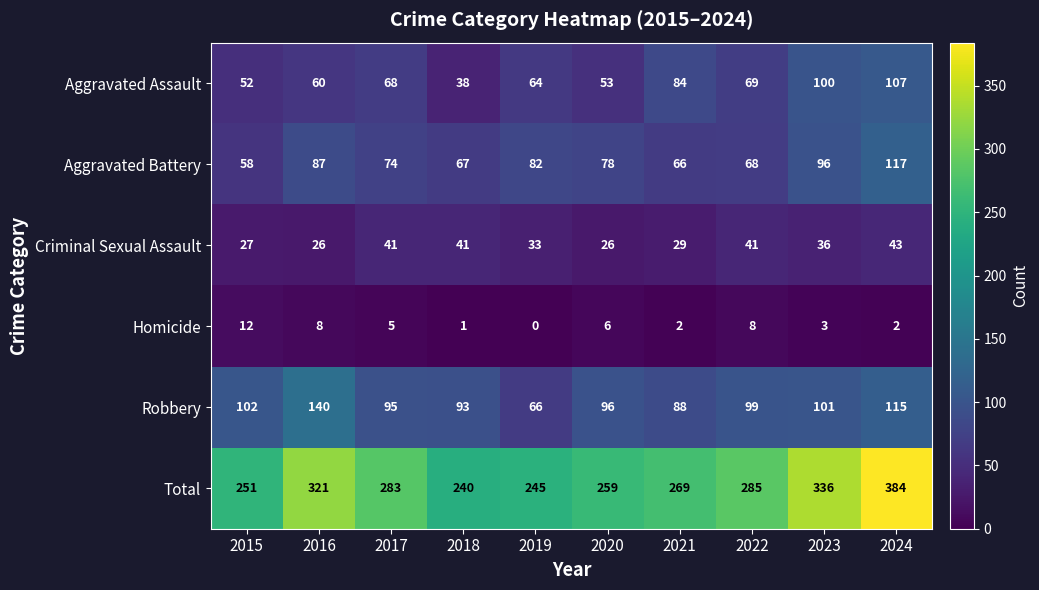

What is the maximum value for Robbery?

140